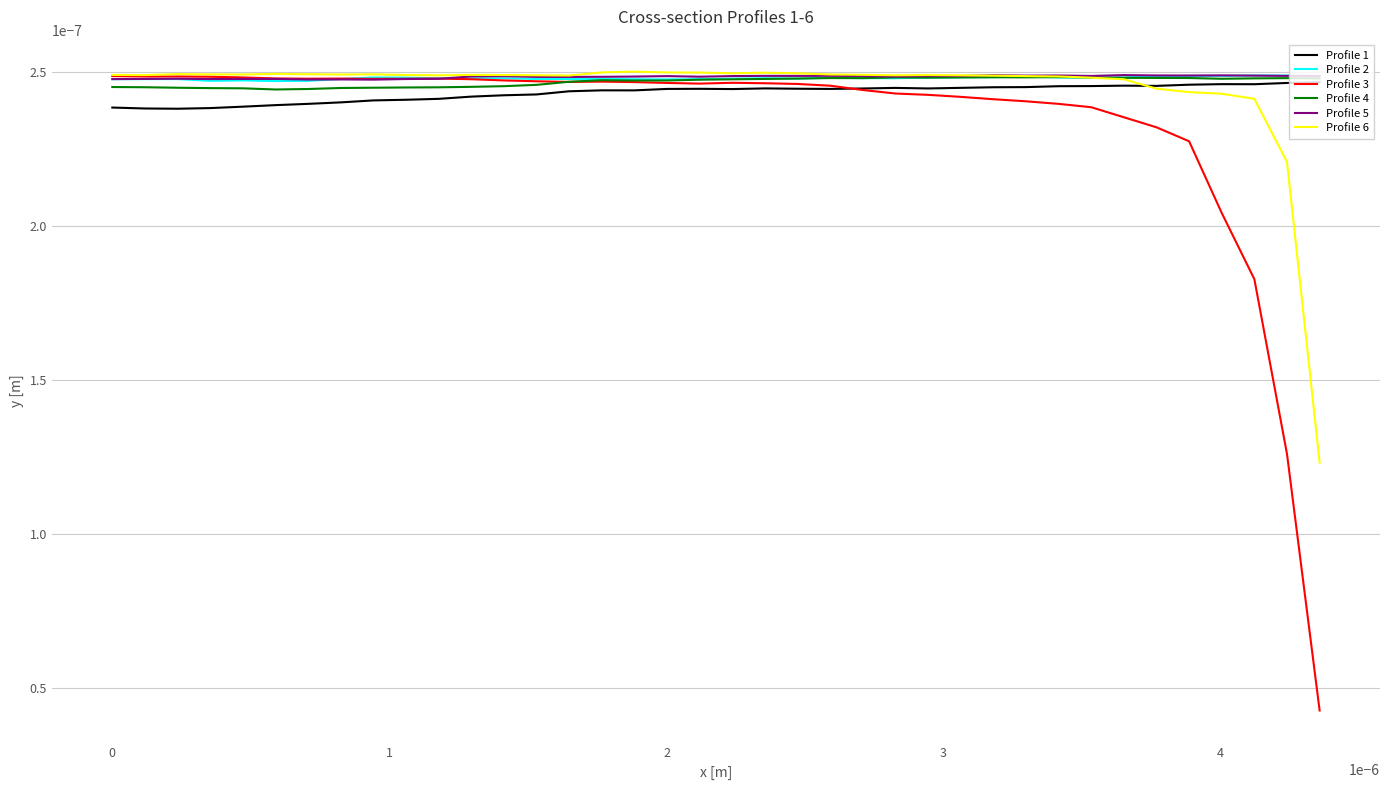

Does the chart have visible grid lines?

Yes